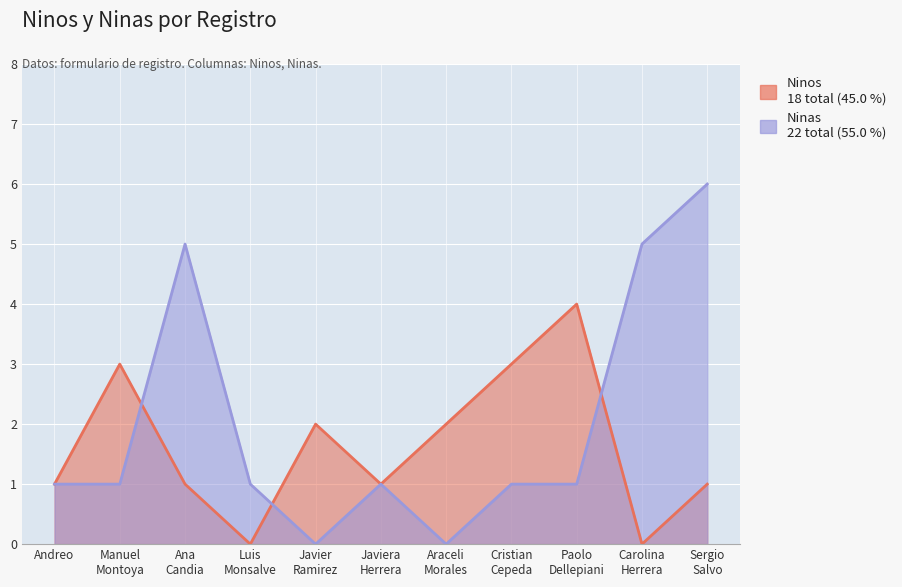

In Ninas, how many points are lower than both neighbors (excluding endpoints)?

2